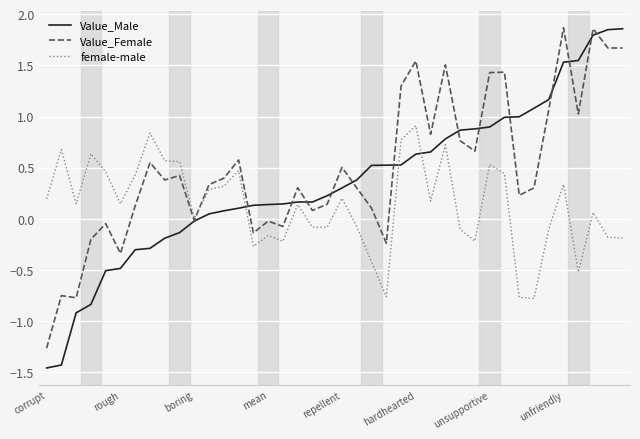

Which series has the widest spread of values?

Value_Male